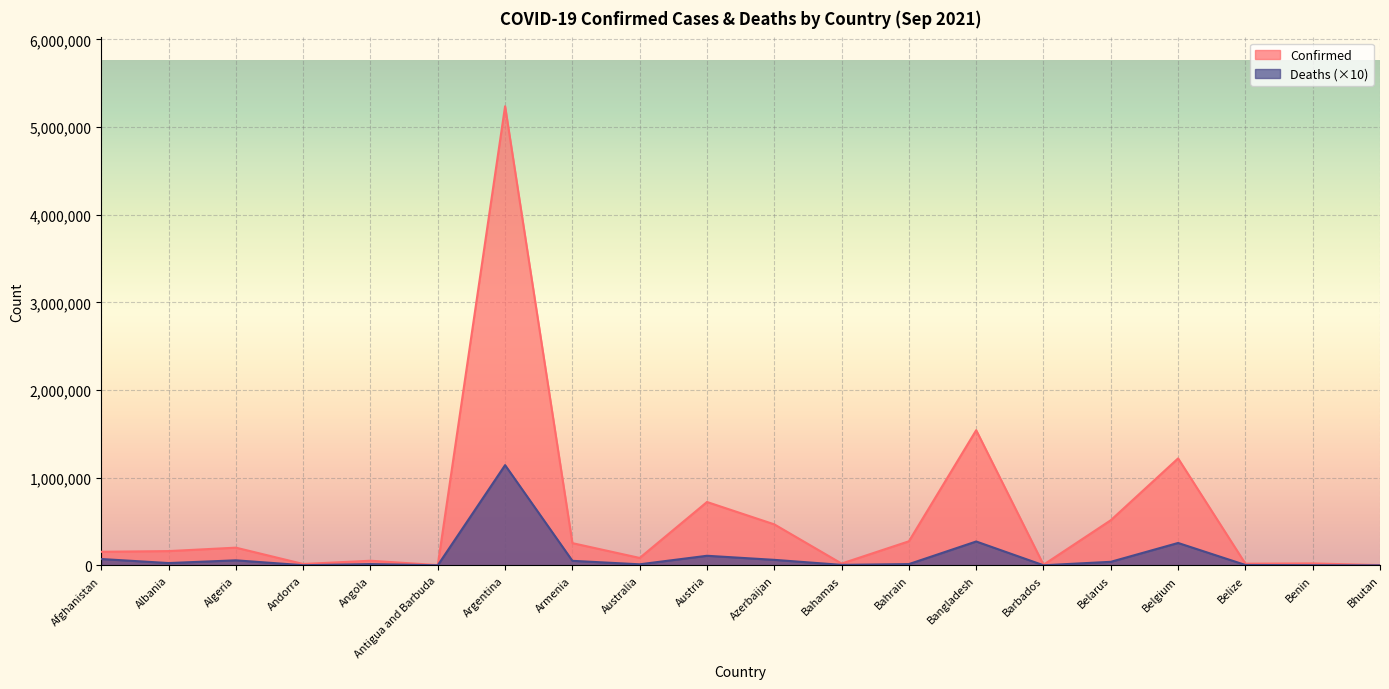

Reading right to left, what are all the values shown in this chart?

Confirmed: 2597	21450	18532	1219814	514446	6358	1541300	274107	20030	467173	722357	84056	253093	5237159	2603	52208	15124	201425	162173	154487
Deaths: 30	1460	3890	254970	39910	570	271820	13880	5040	62270	108890	11480	51170	1142860	550	13780	1300	56810	25740	71860